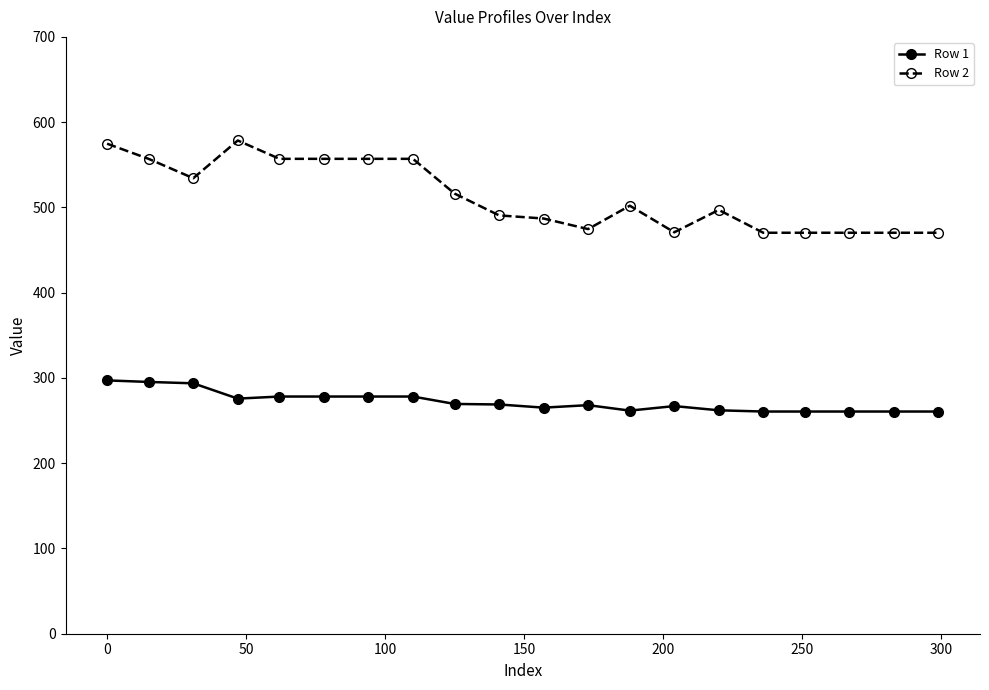

Rank the series by their average value, from lowest to highest.

Row 1, Row 2